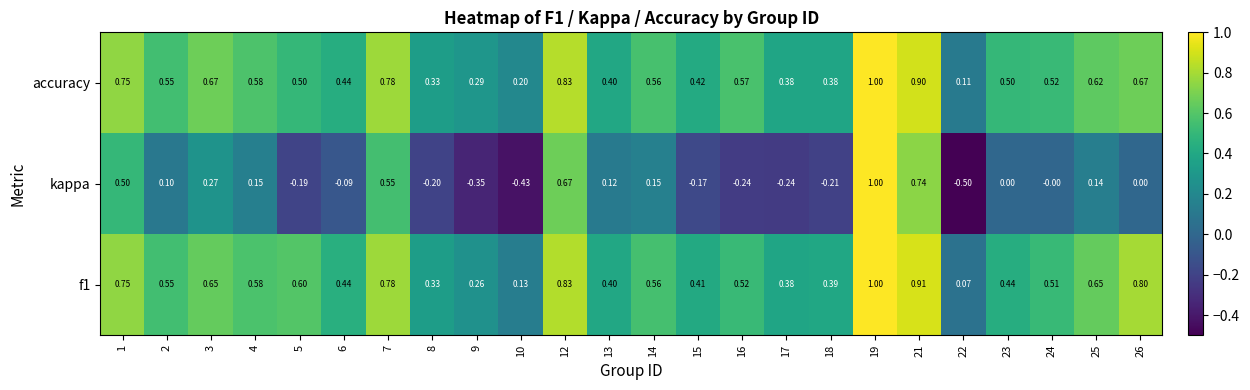

Which series has the largest total across all categories?

accuracy